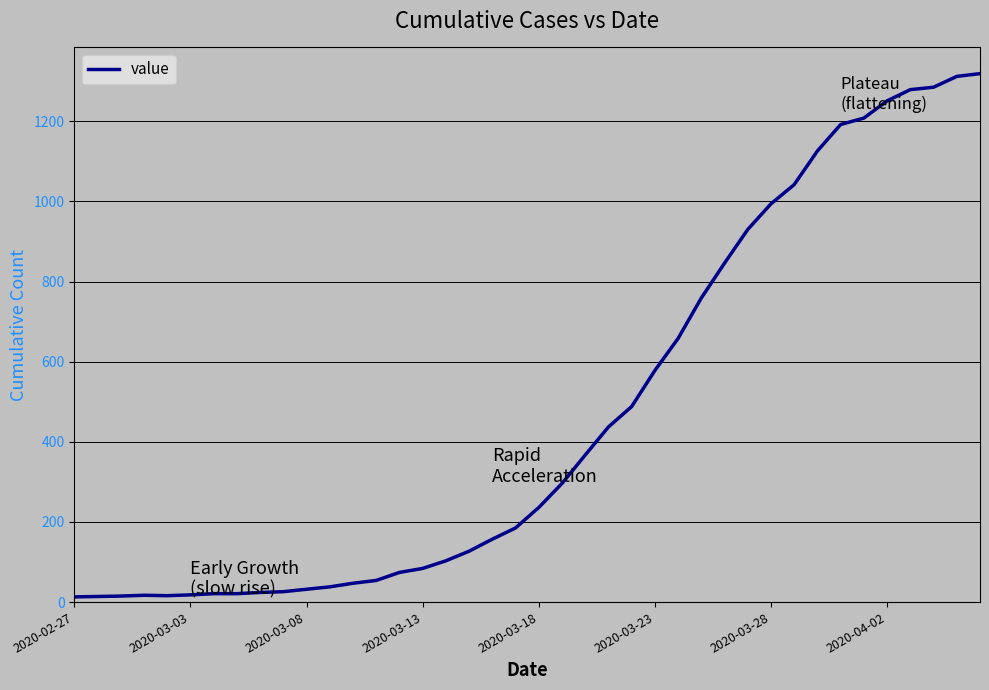

What is the maximum value shown in the chart?

1319